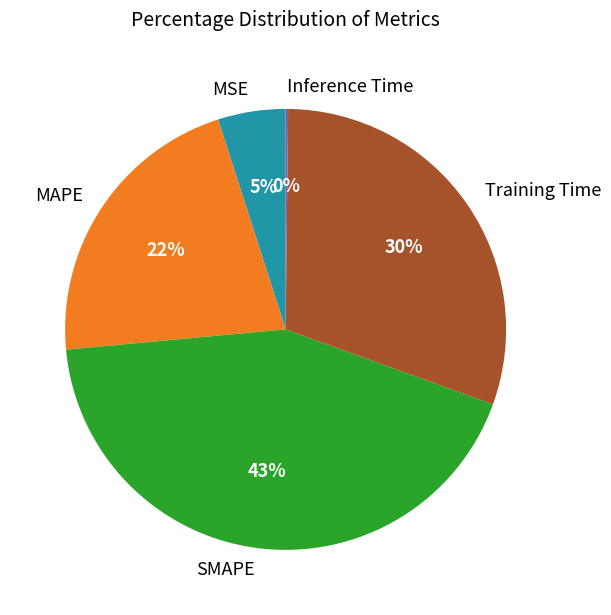

Is it true that Training Time is 41% of the pie?

False